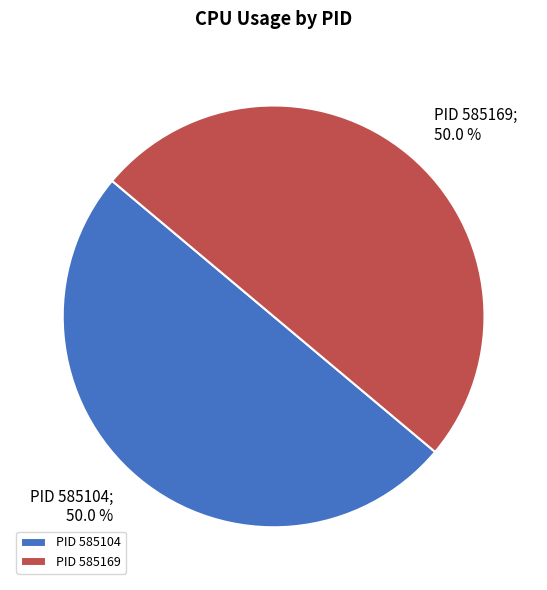

What is the ratio of the value at PID 585104 to the value at PID 585169?

1.0